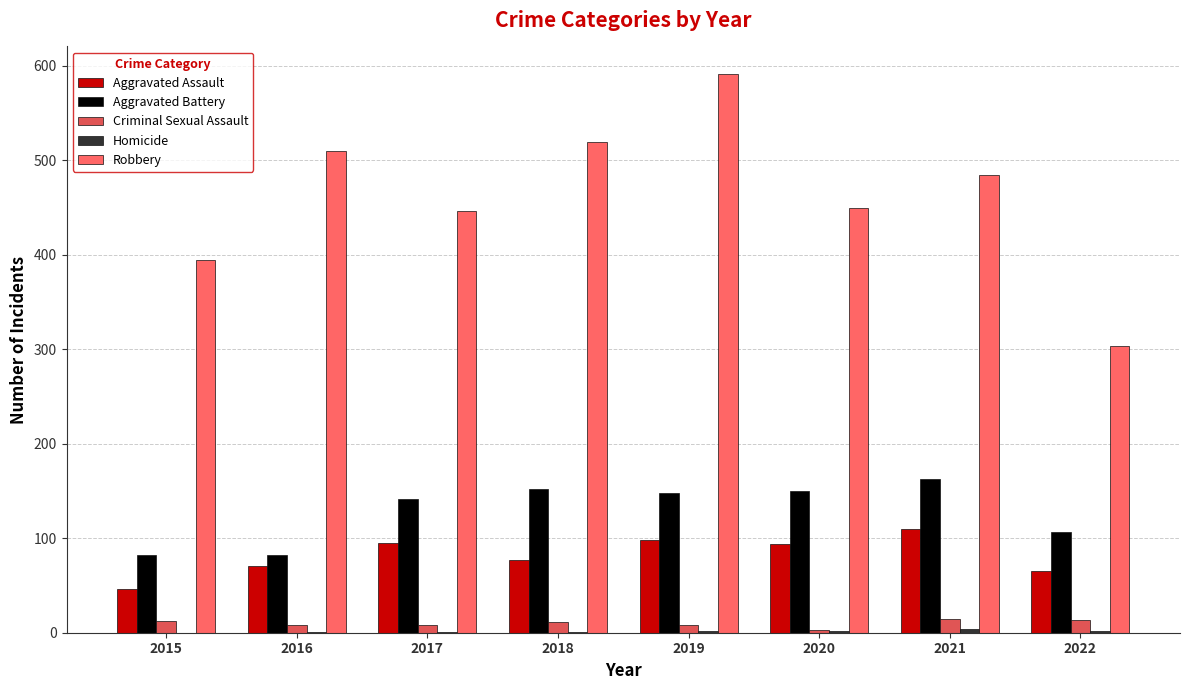

The Aggravated Assault series shows 142 at 2019. True or false?

False